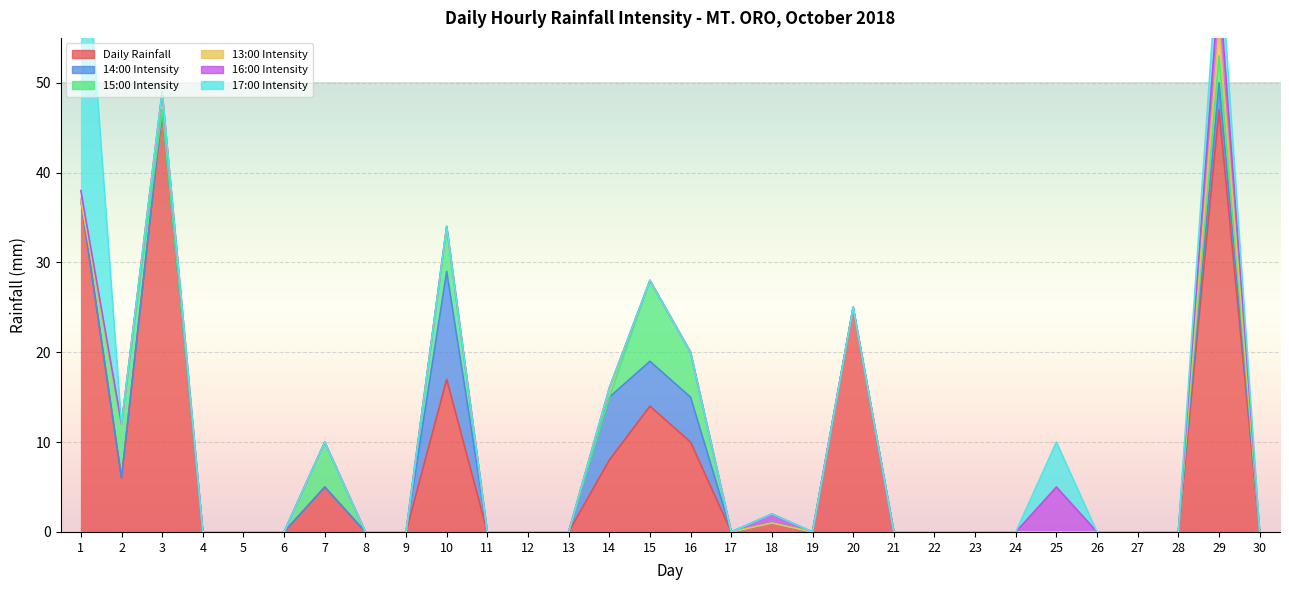

At how many categories does at least one series exceed 4?

11